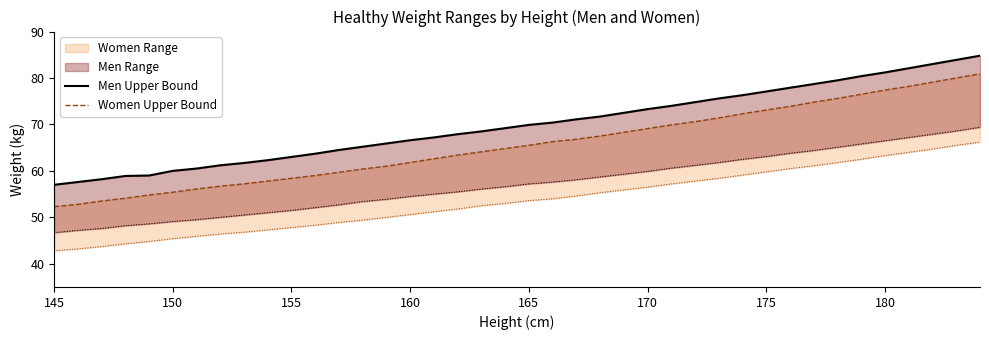

What is the maximum value shown in the chart?

84.8